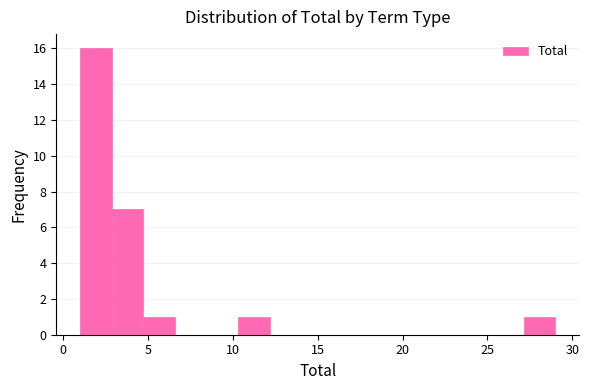

Around what value on the x-axis is the tallest bar? Give the approximate position of its centre, as read against the axis.

2.0